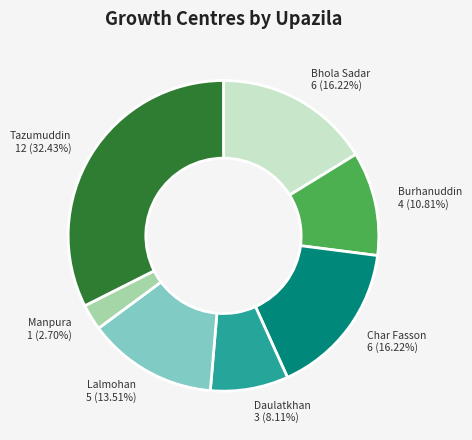

Does Lalmohan represent more than half of the total?

No